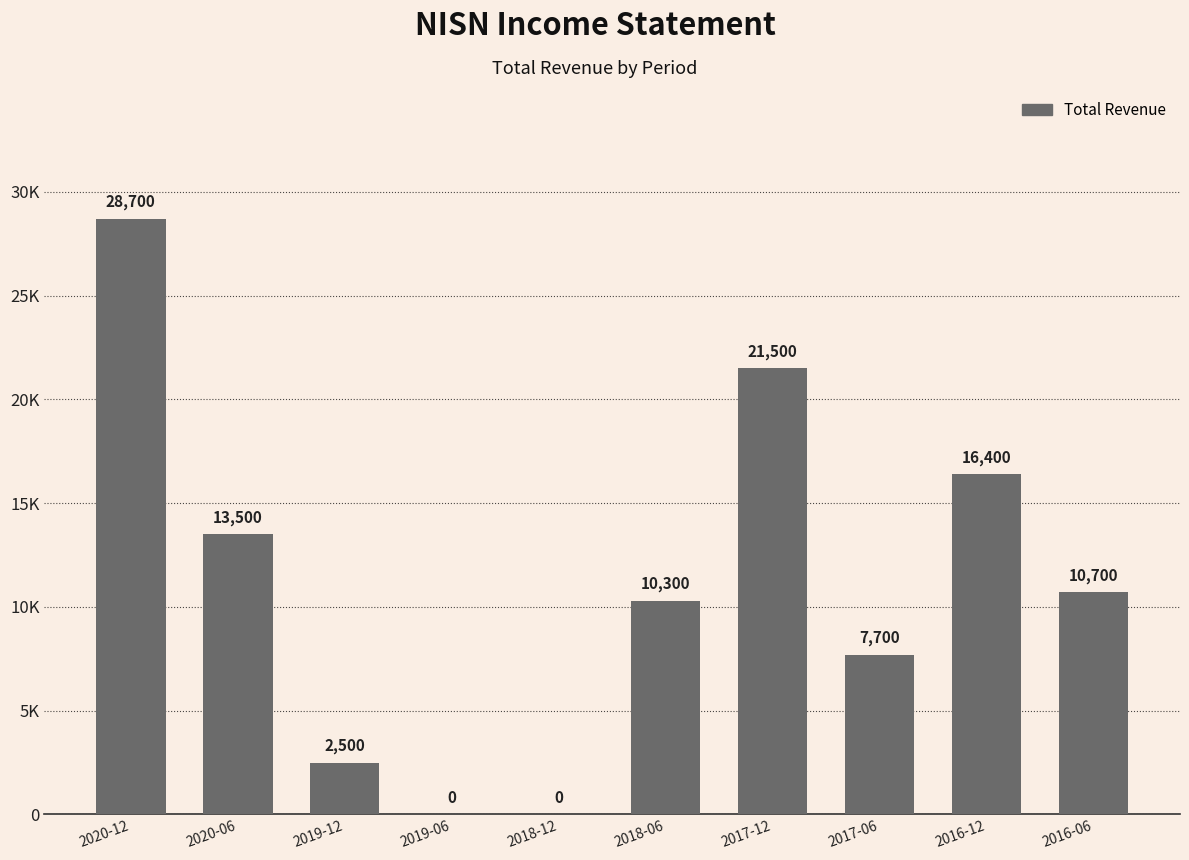

Rank the categories by value from lowest to highest.

2019-06, 2018-12, 2019-12, 2017-06, 2018-06, 2016-06, 2020-06, 2016-12, 2017-12, 2020-12